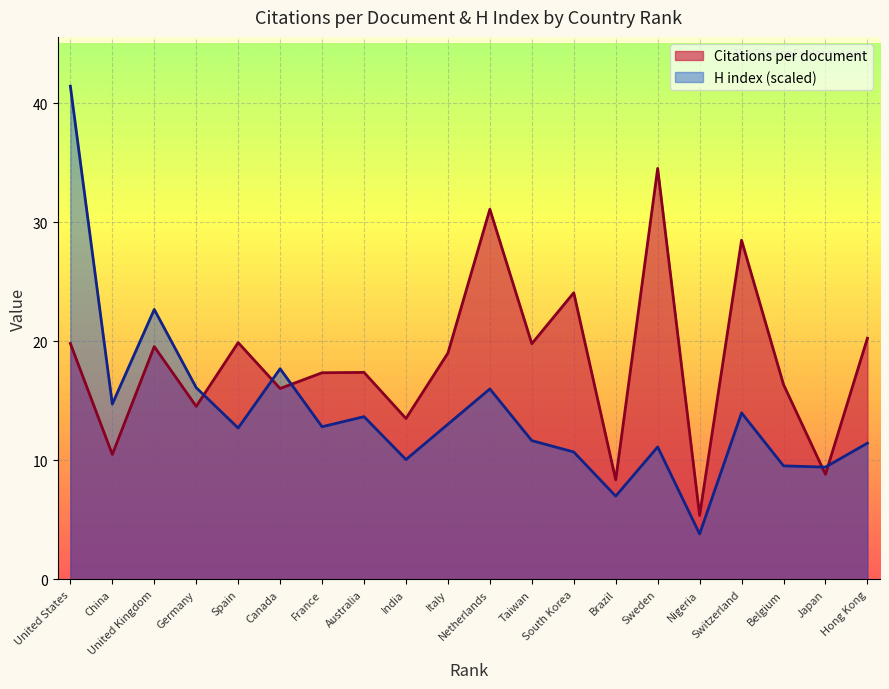

The Citations per document series shows 31.1 at Netherlands. True or false?

True